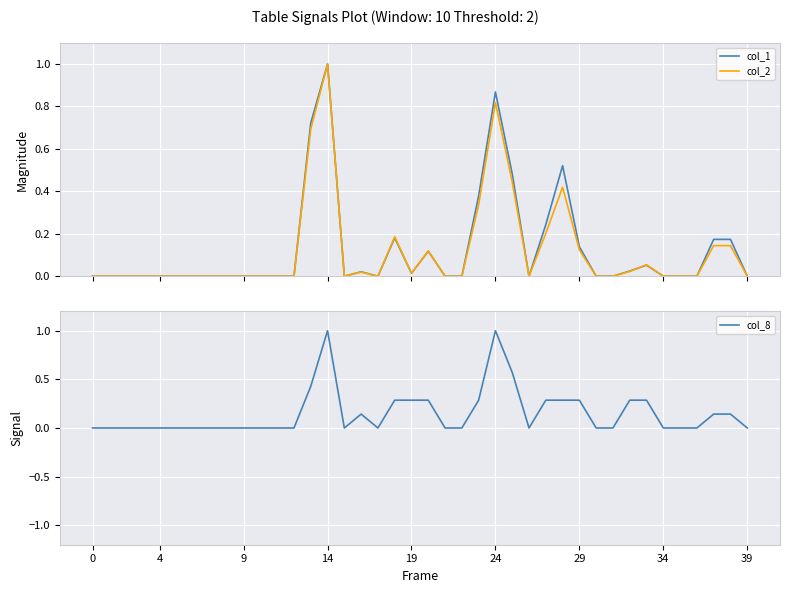

Is it true that col_8 equals 0.0 at 0?

True